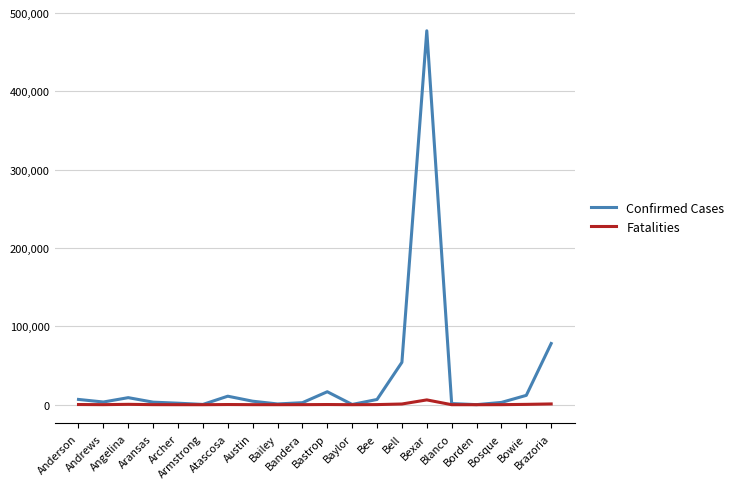

Which series has the largest range (max minus min)?

Confirmed Cases